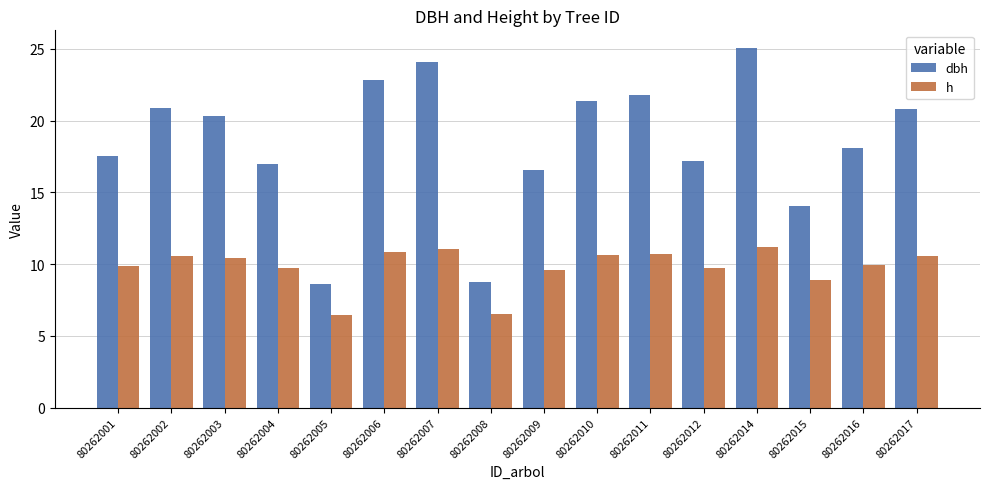

Is it true that dbh equals 5.8 at 80262012?

False